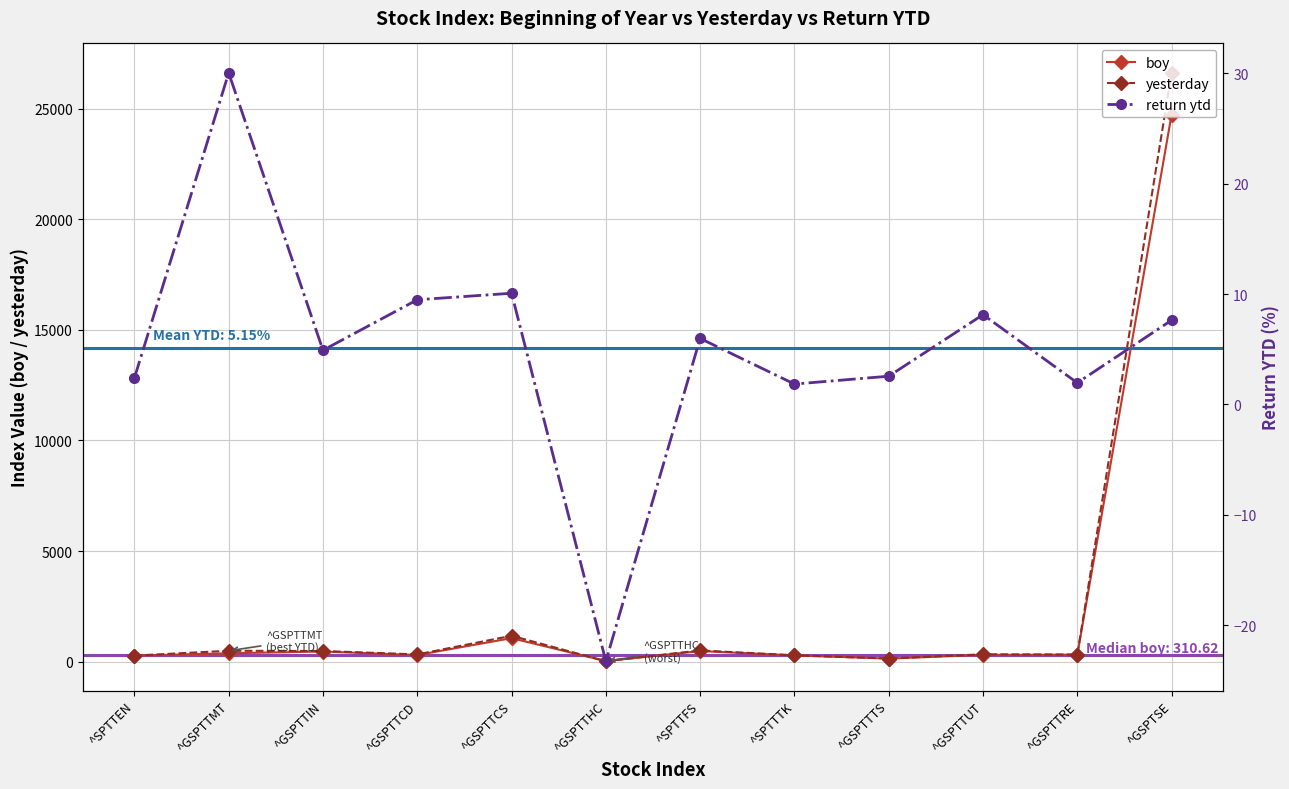

What is the label of the 6th point from the right?

^SPTTFS